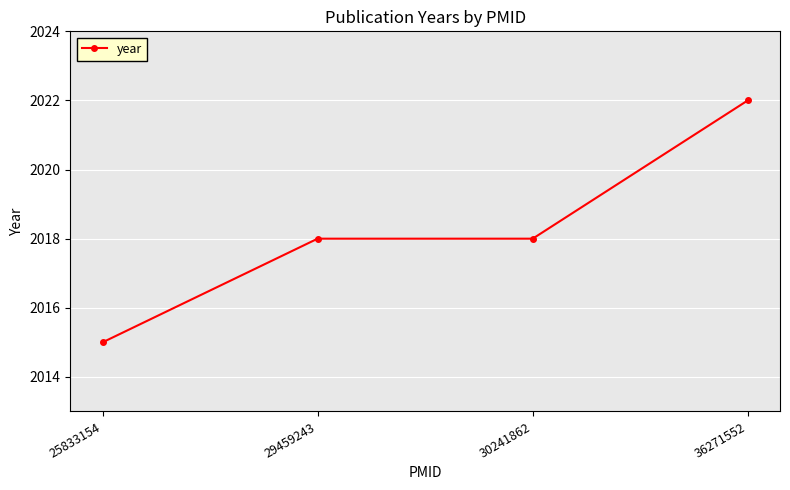

What is the maximum value shown in the chart?

2022